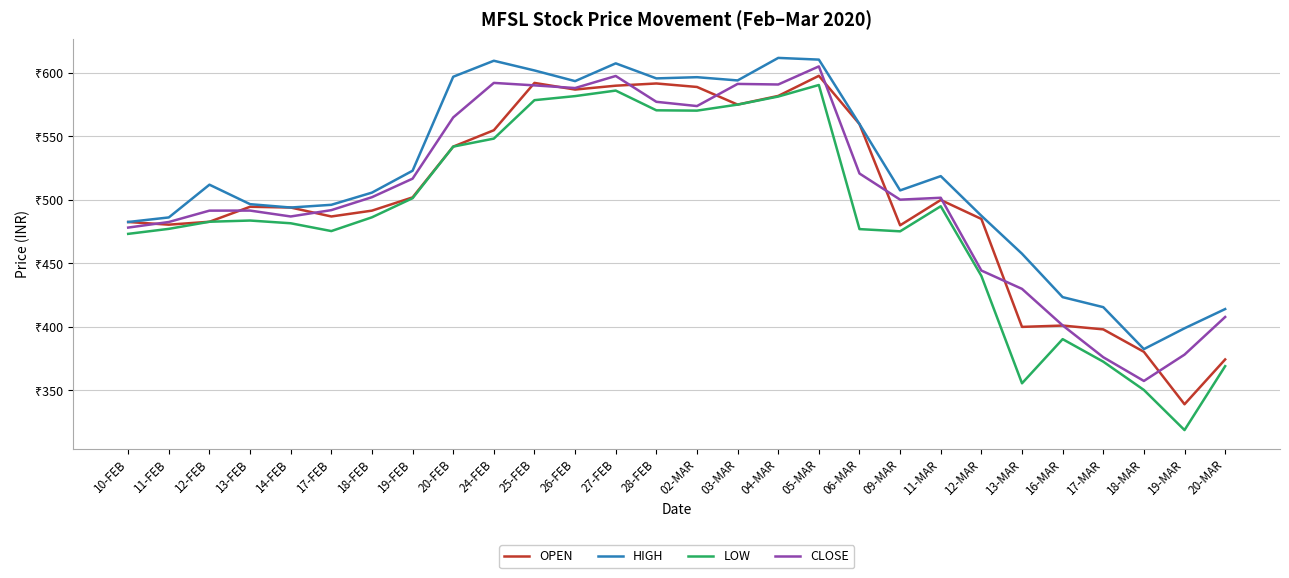

In HIGH, how many points are lower than both neighbors (excluding endpoints)?

6